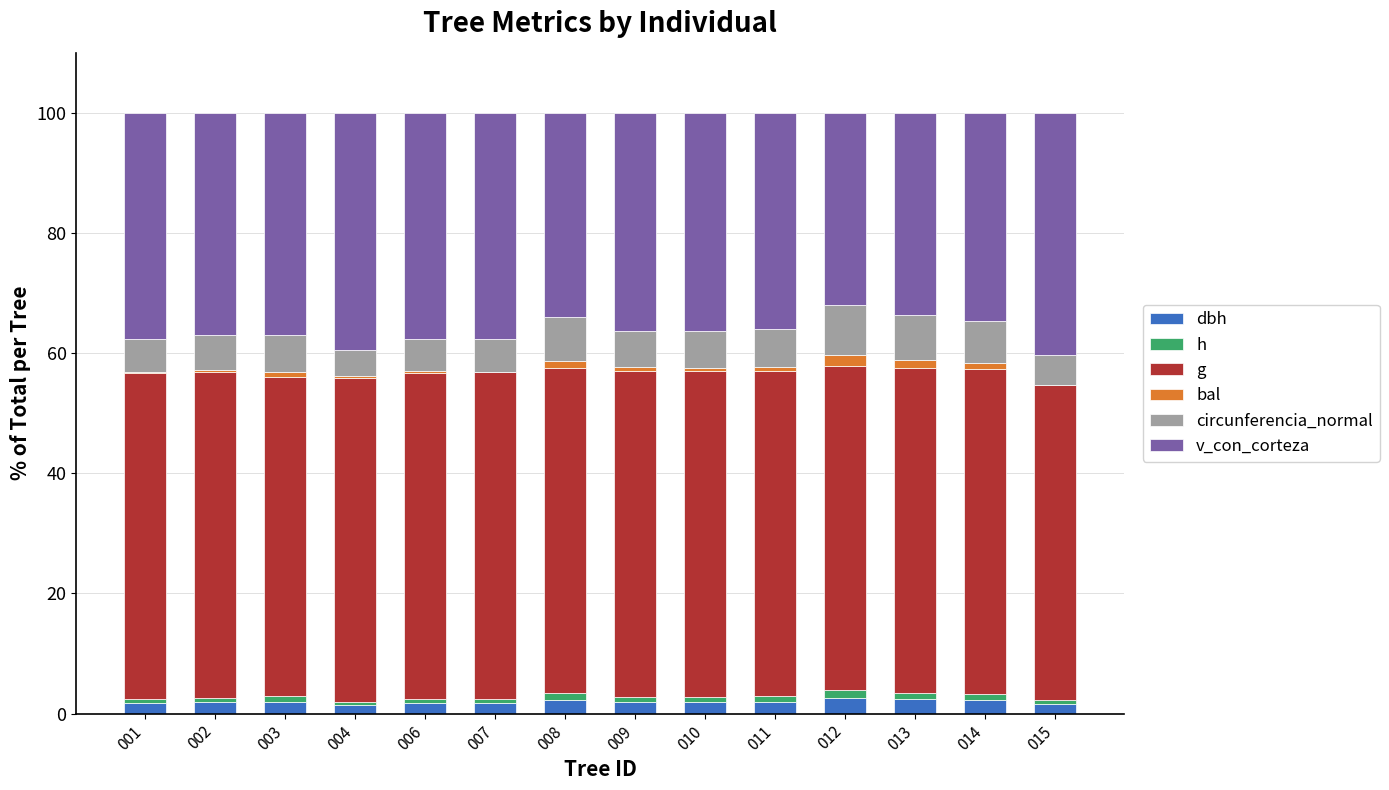

The value of h at 001 is 0.4. True or false?

False